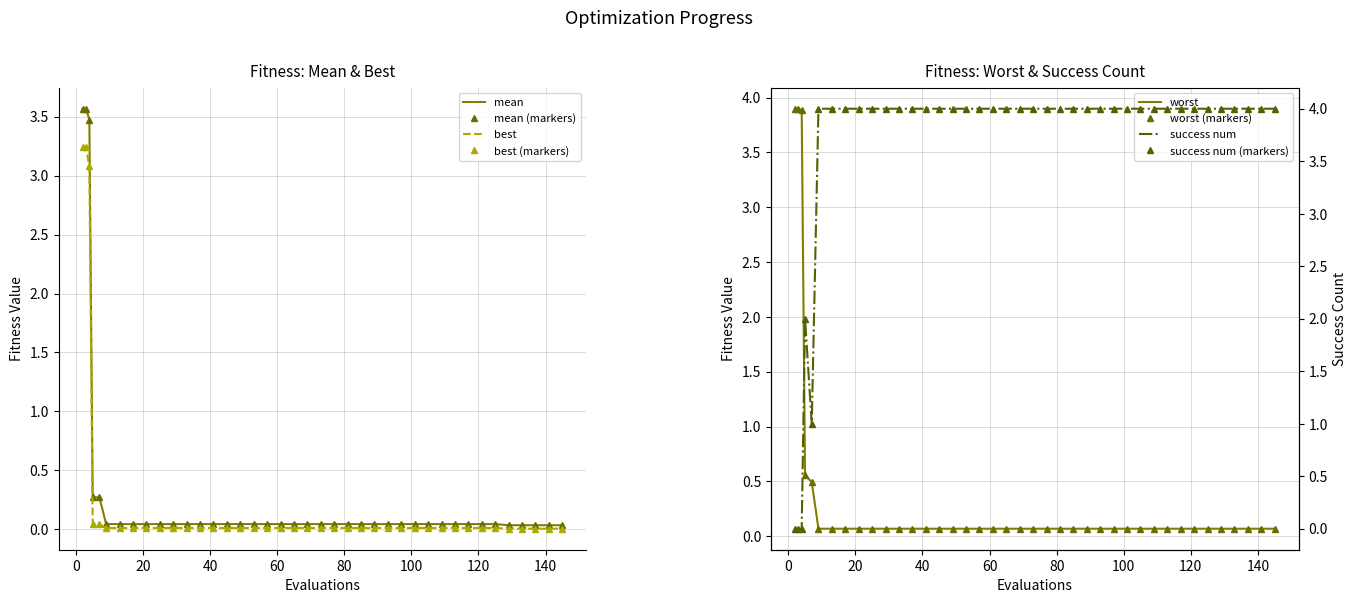

What is the maximum value shown in the chart?

4.0